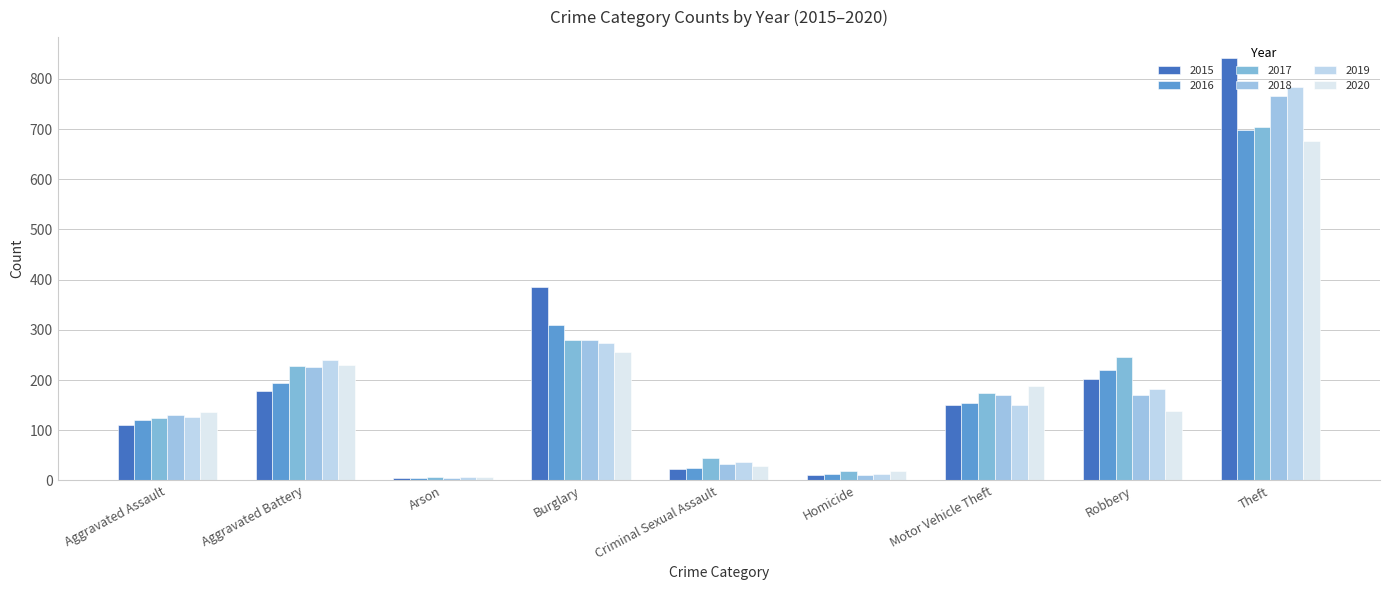

How many series are shown in this chart?

6